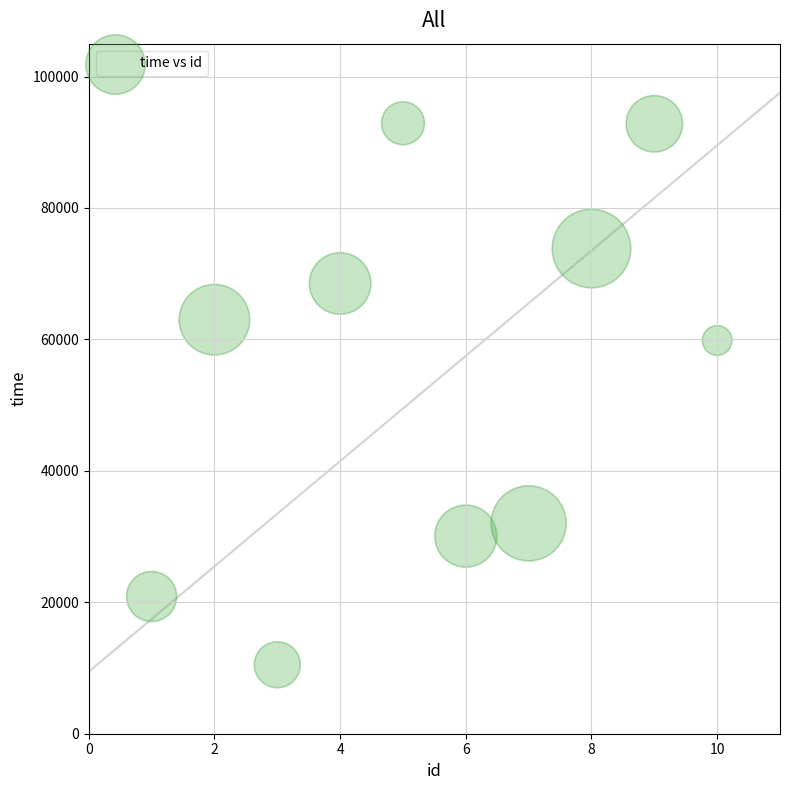

What Y value in the scatter plot is closest to 51692?

59843